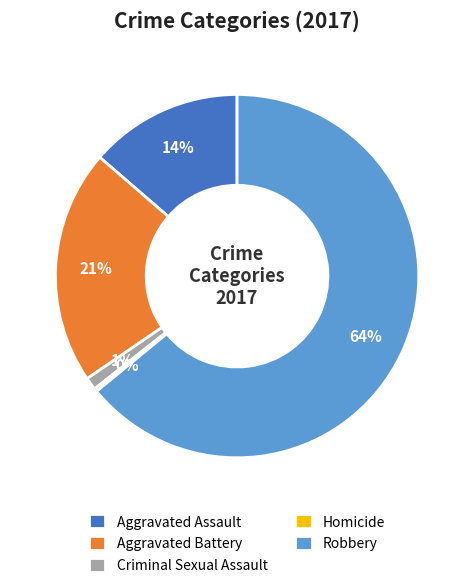

How many slices are in this pie chart?

5